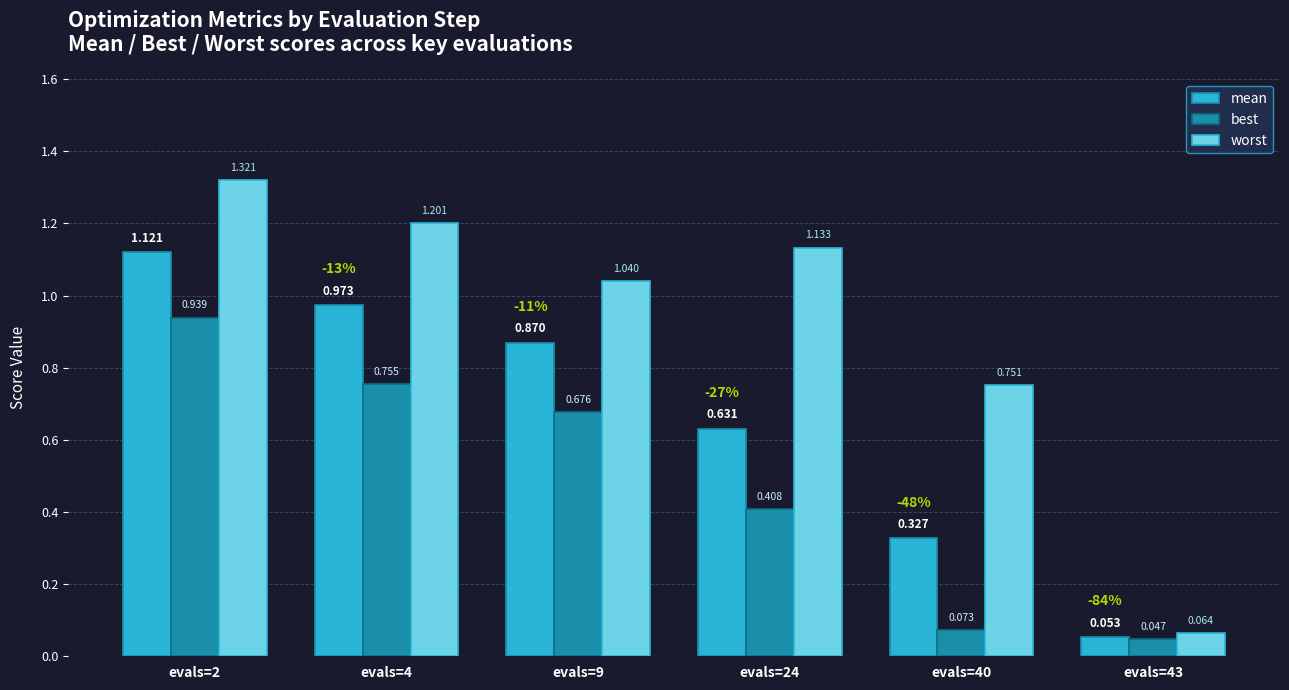

At evals=9, list the series in order from largest to smallest.

worst, mean, best